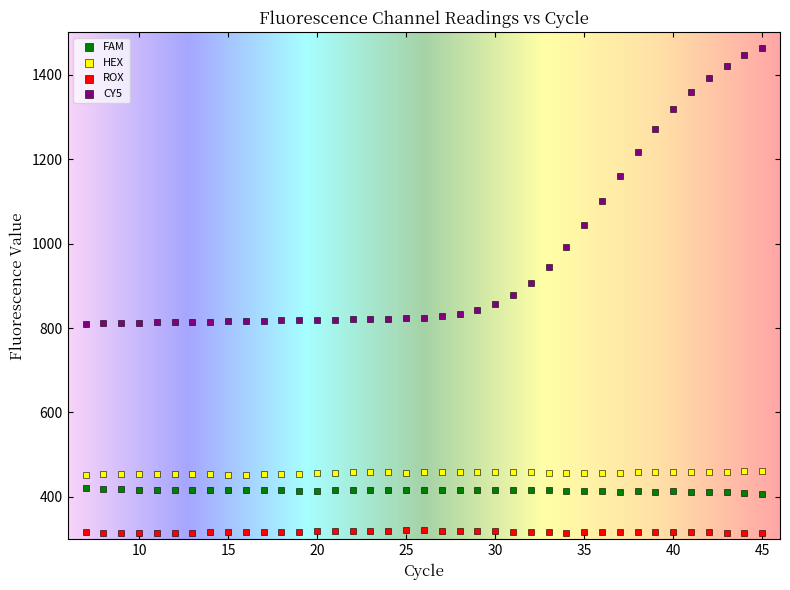

Which series contains the highest Y value?

CY5